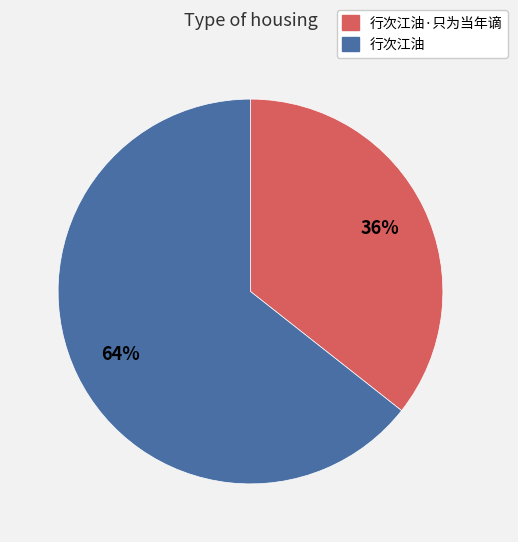

How many segments does this pie chart have?

2